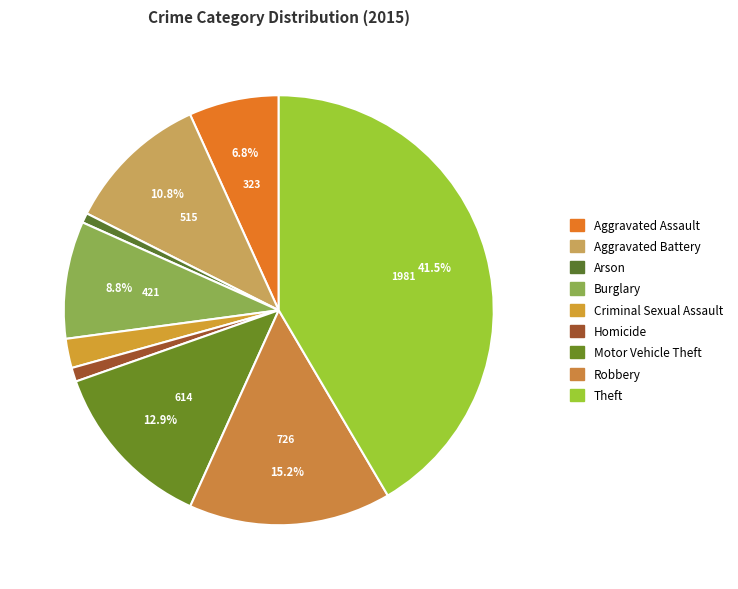

Count the number of slices in the pie.

9